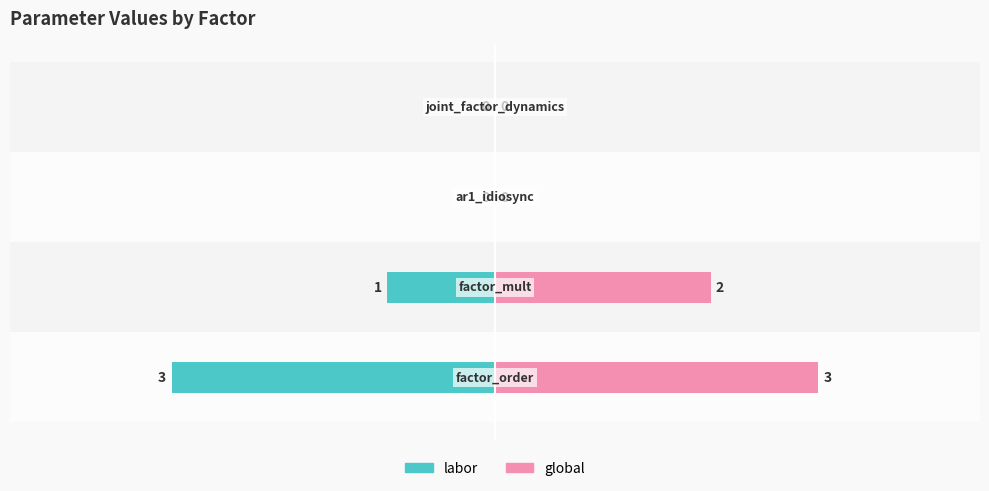

The value of global at −3 is 0. True or false?

True